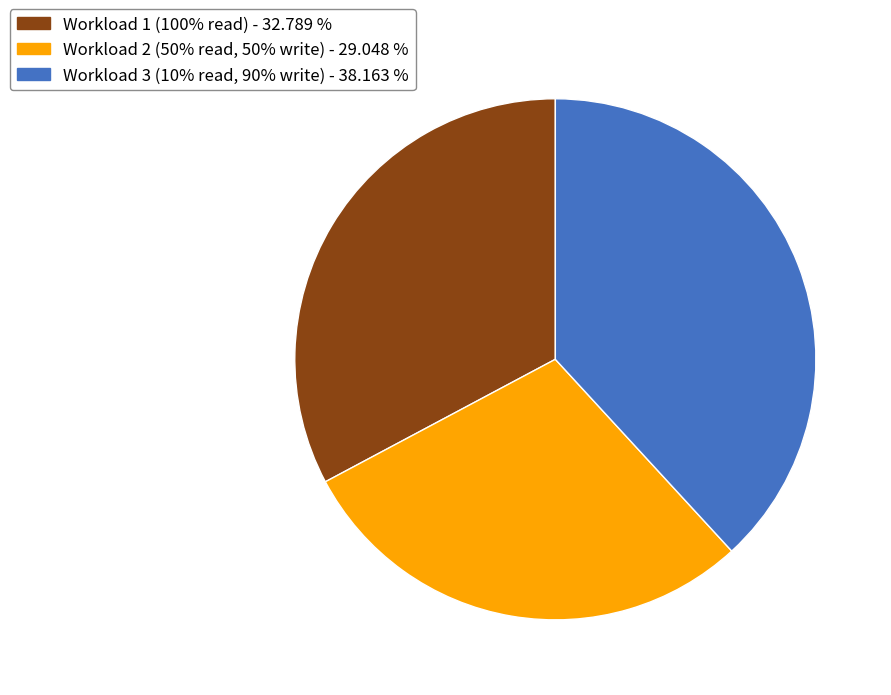

Does Workload 3 (10% read, 90% write) - 38.163 % represent more than half of the total?

No